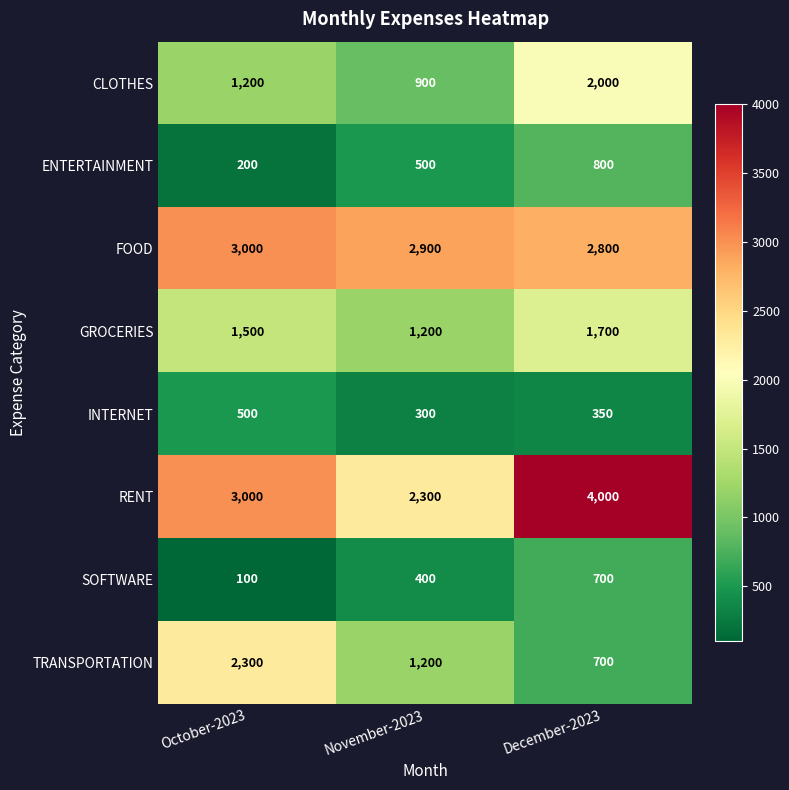

What is the sum of all GROCERIES values?

4400